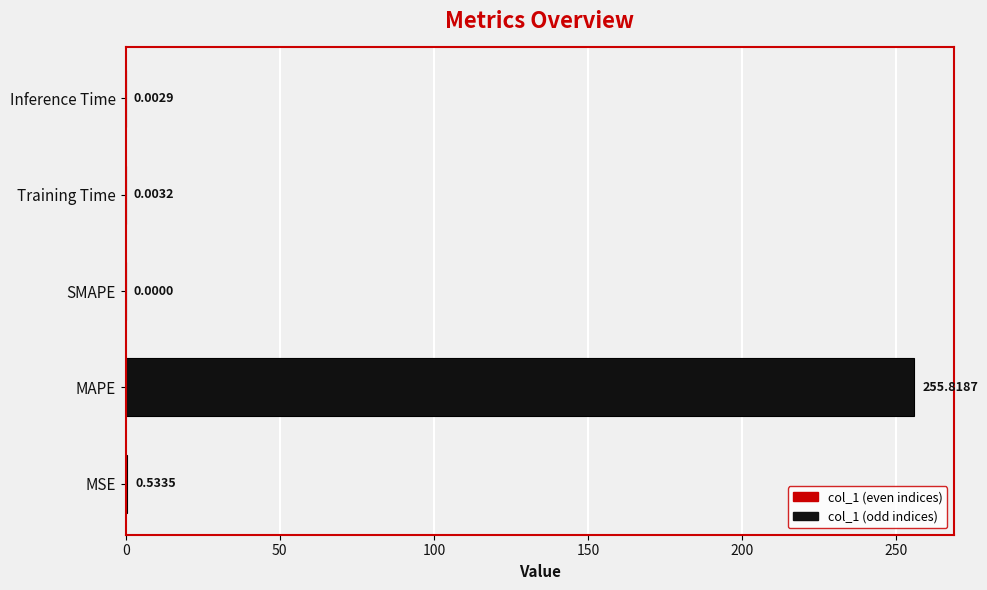

At which label is the value closest to 127?

MSE